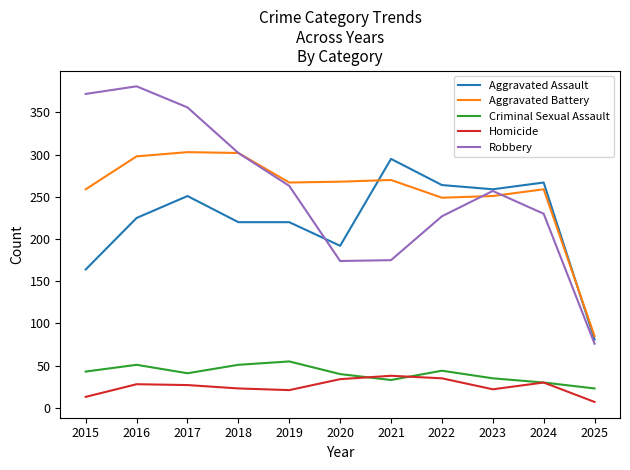

What is the total value across all series at 2023?

824